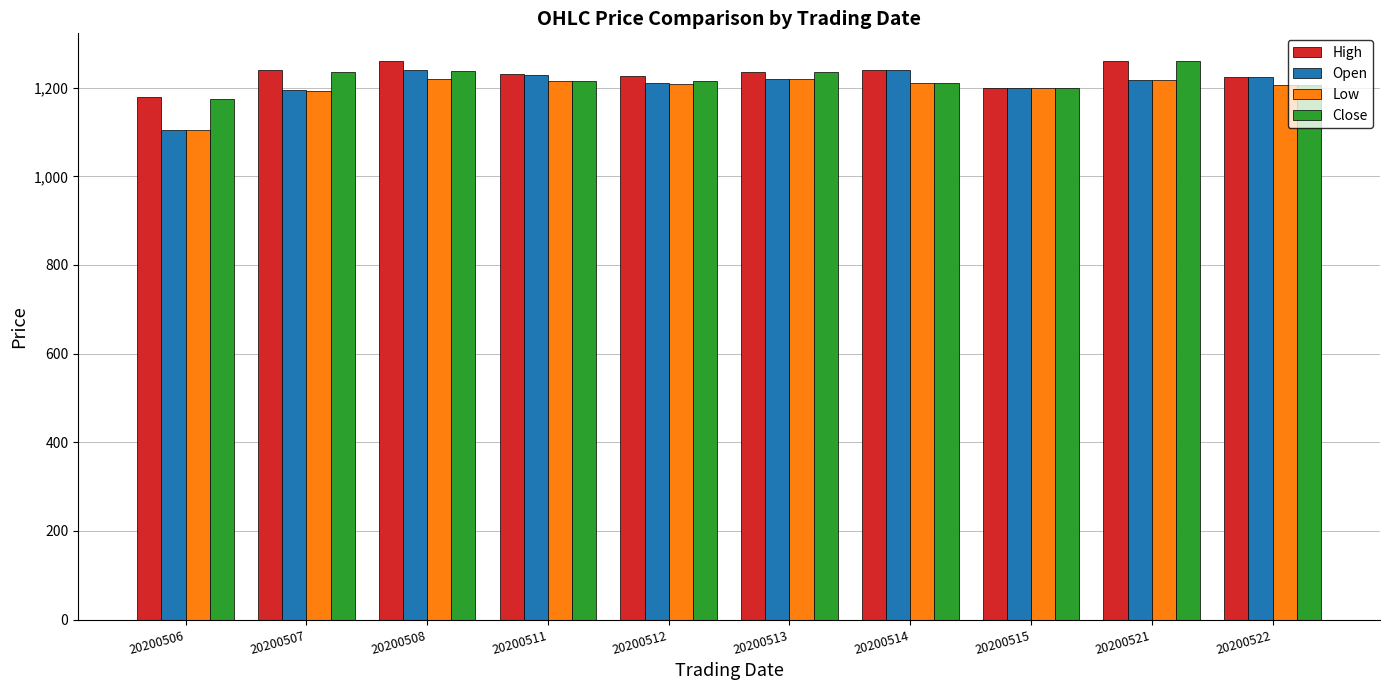

What is the sum of the High values at 20200511 and 20200521?

2490.0